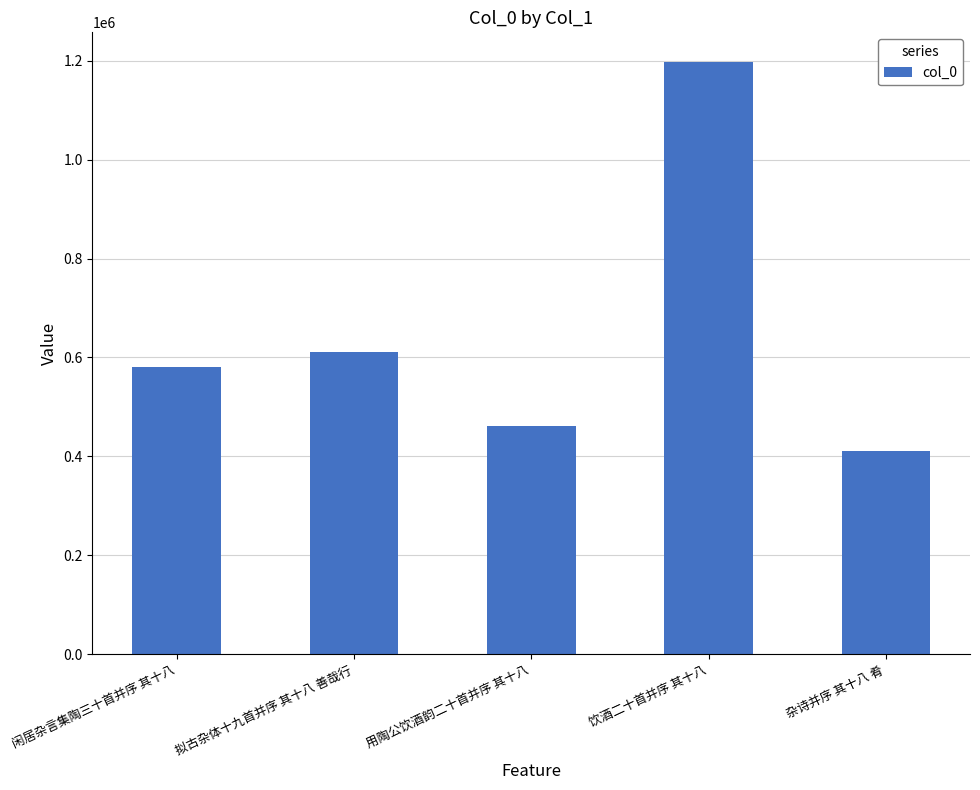

What is the change in value from 闲居杂言集陶三十首并序 其十八 to 用陶公饮酒韵二十首并序 其十八?

-118809